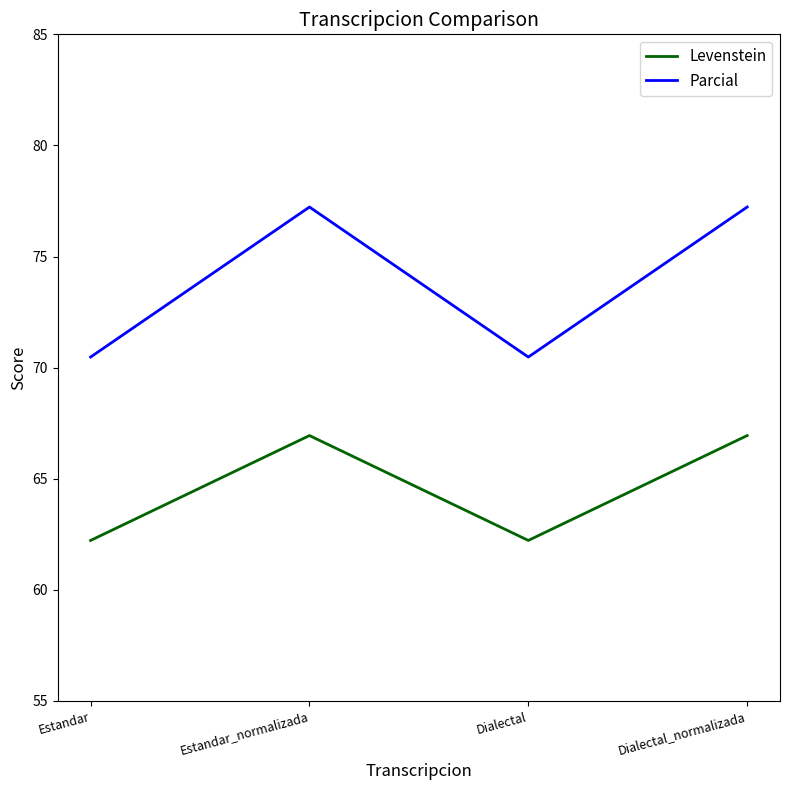

The value of Levenstein at Dialectal_normalizada is 37.4. True or false?

False